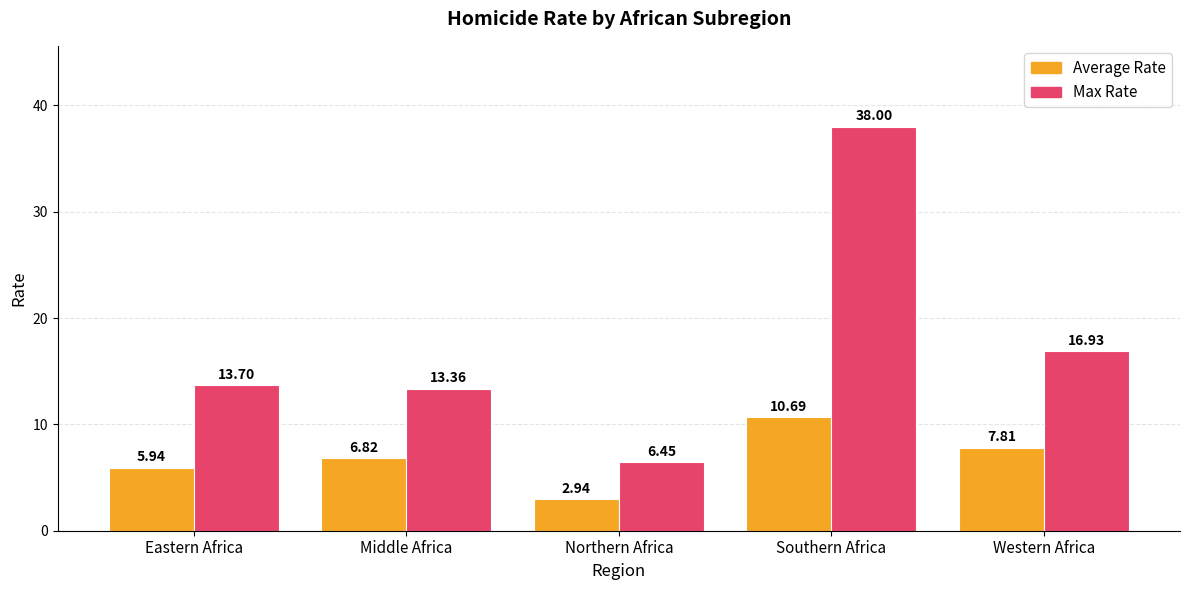

Which series has the widest spread of values?

Max Rate